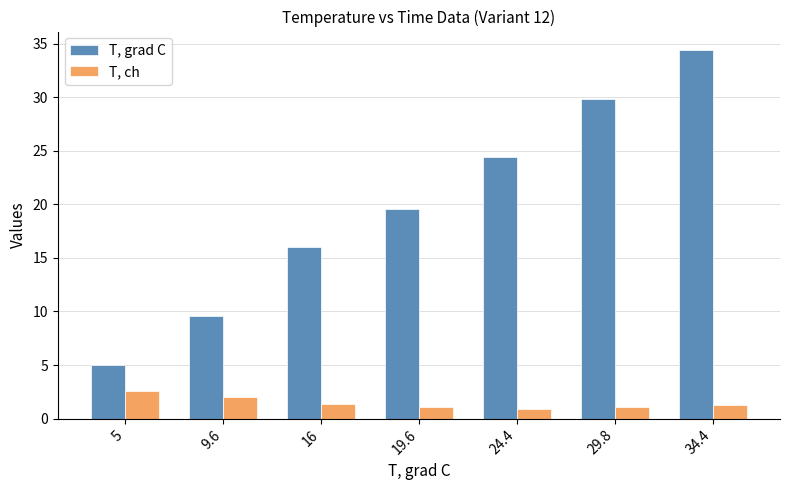

What is the difference between the T, ch values at 5 and 9.6?

0.6